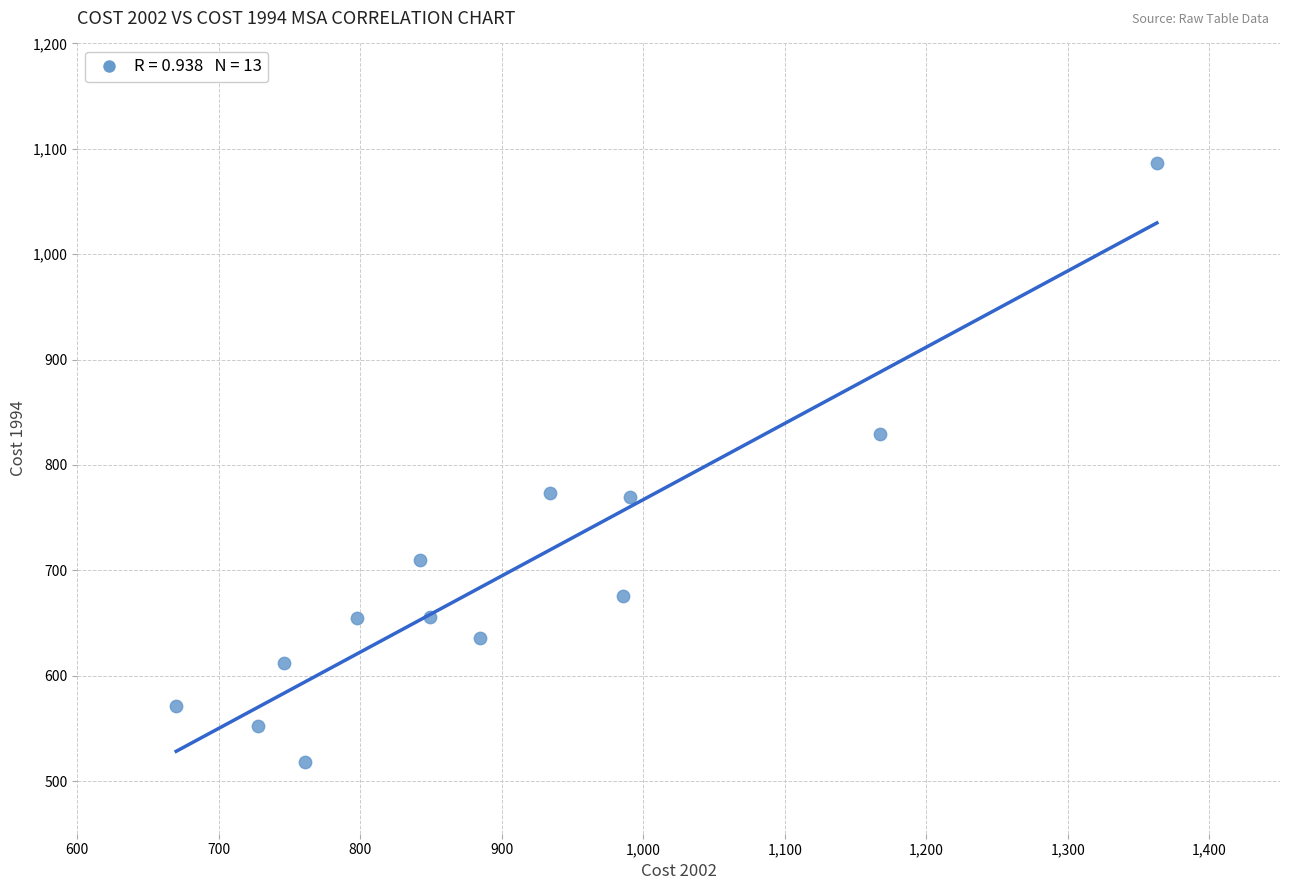

What is the range of Y values (max minus min)?

569